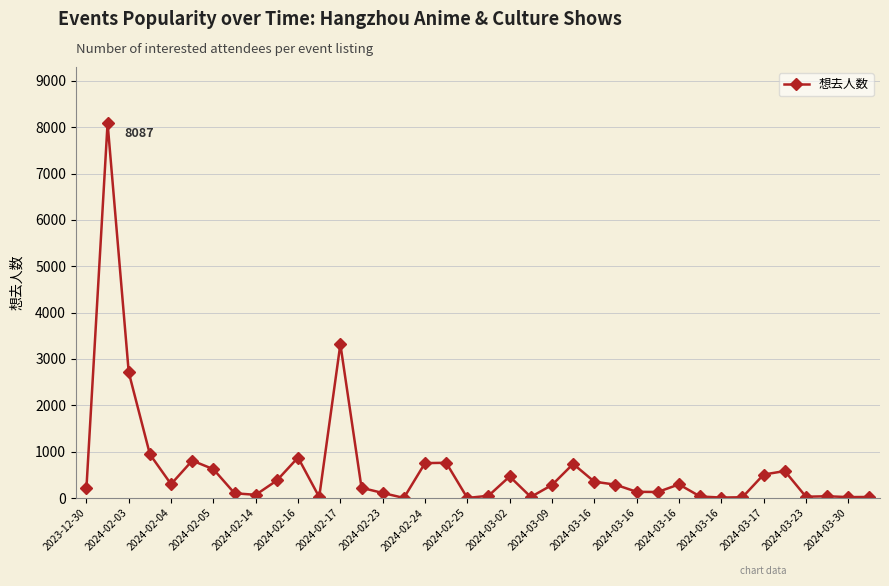

What is the minimum value shown in the chart?

1